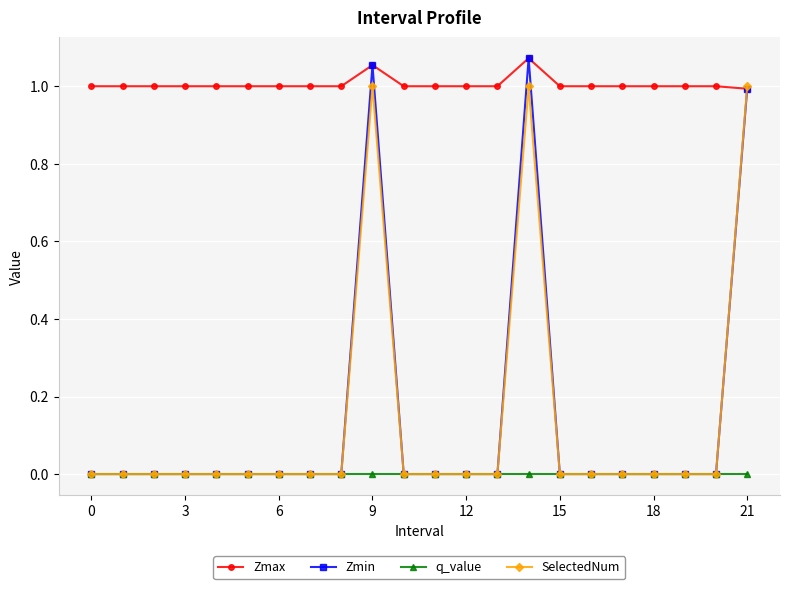

What is the highest value of the SelectedNum series?

1.0